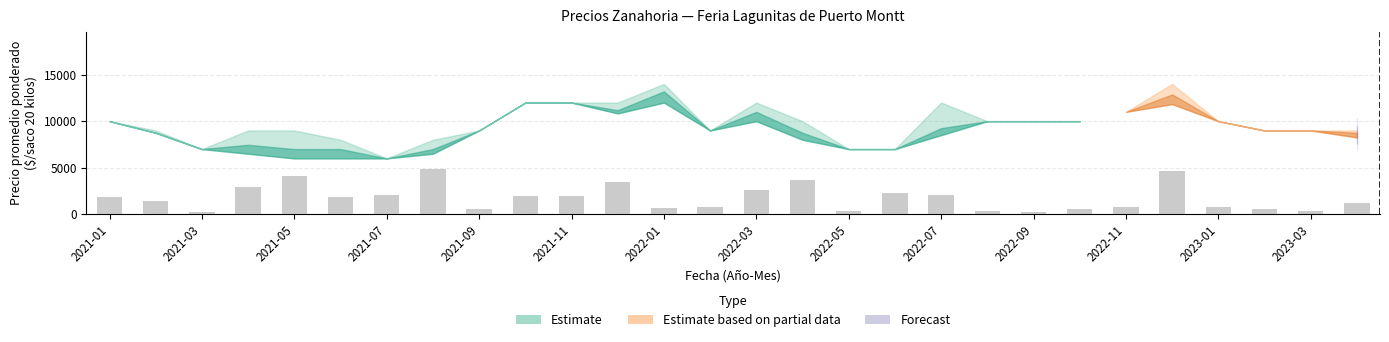

What is the maximum value shown in the chart?

4900.0